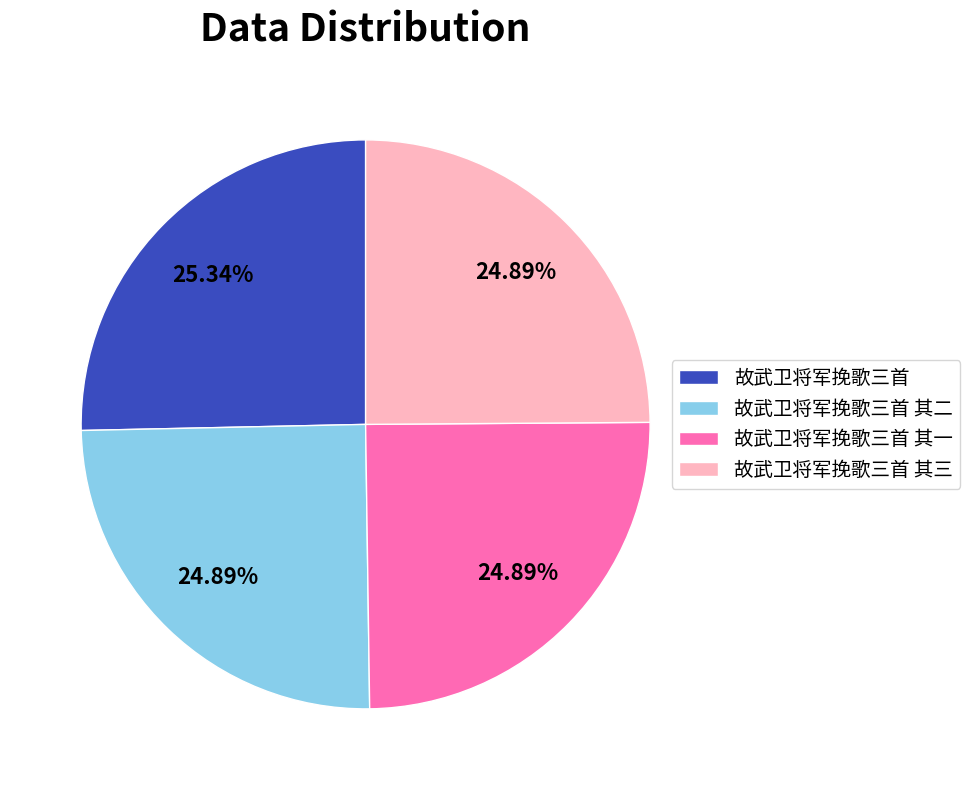

To the nearest percent, what percentage of the pie is 故武卫将军挽歌三首 其一?

25%